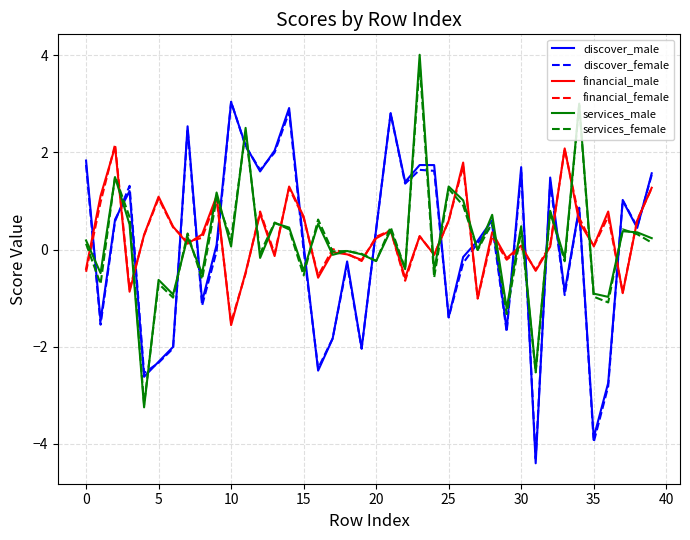

What is the average value of the discover_male series?

0.1